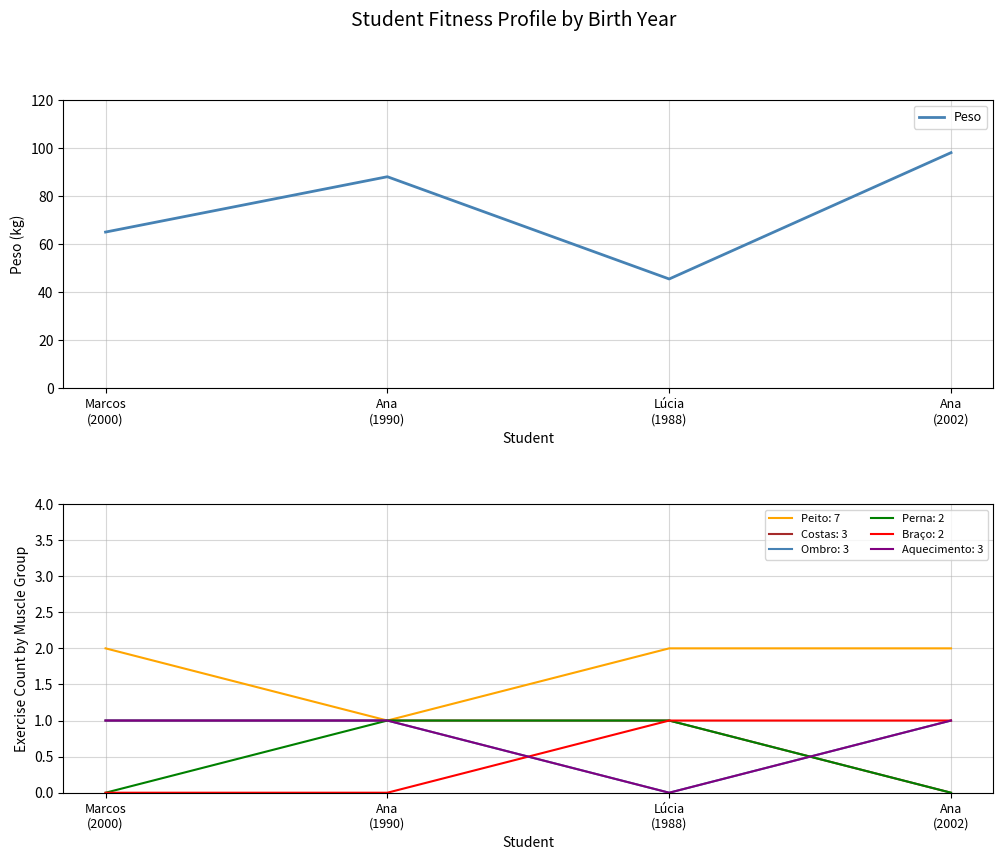

The value at Lúcia
(1988) is 45.5. True or false?

True